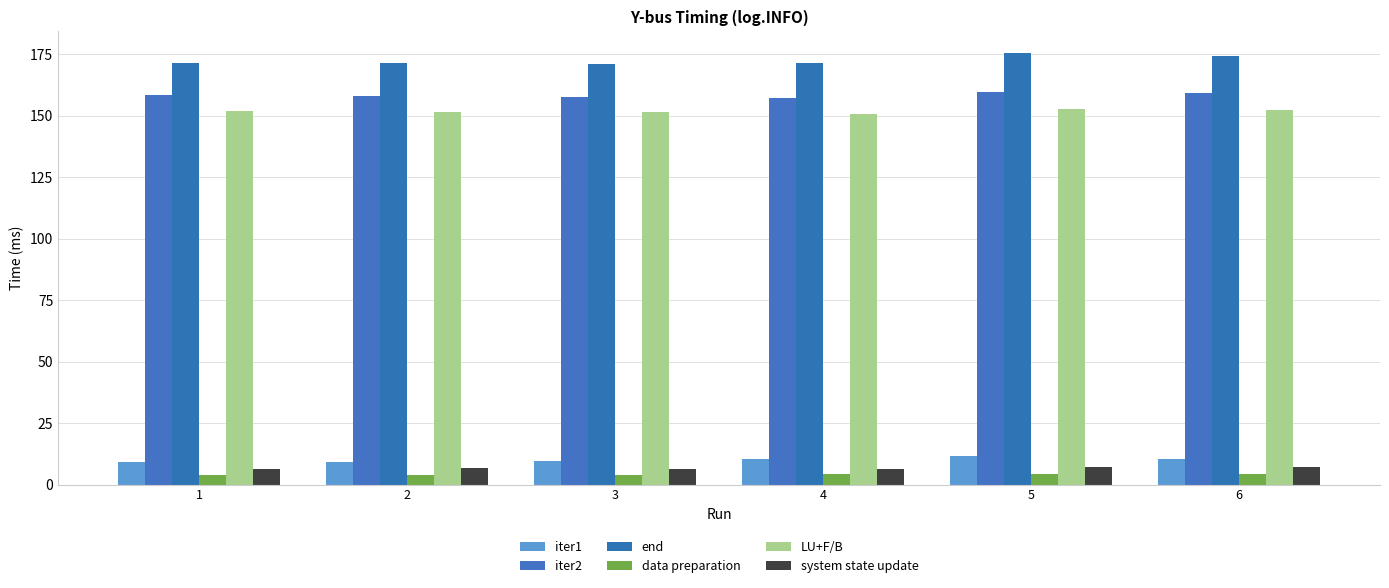

What is the value of the LU+F/B bar at the 1st from the left?

152.0